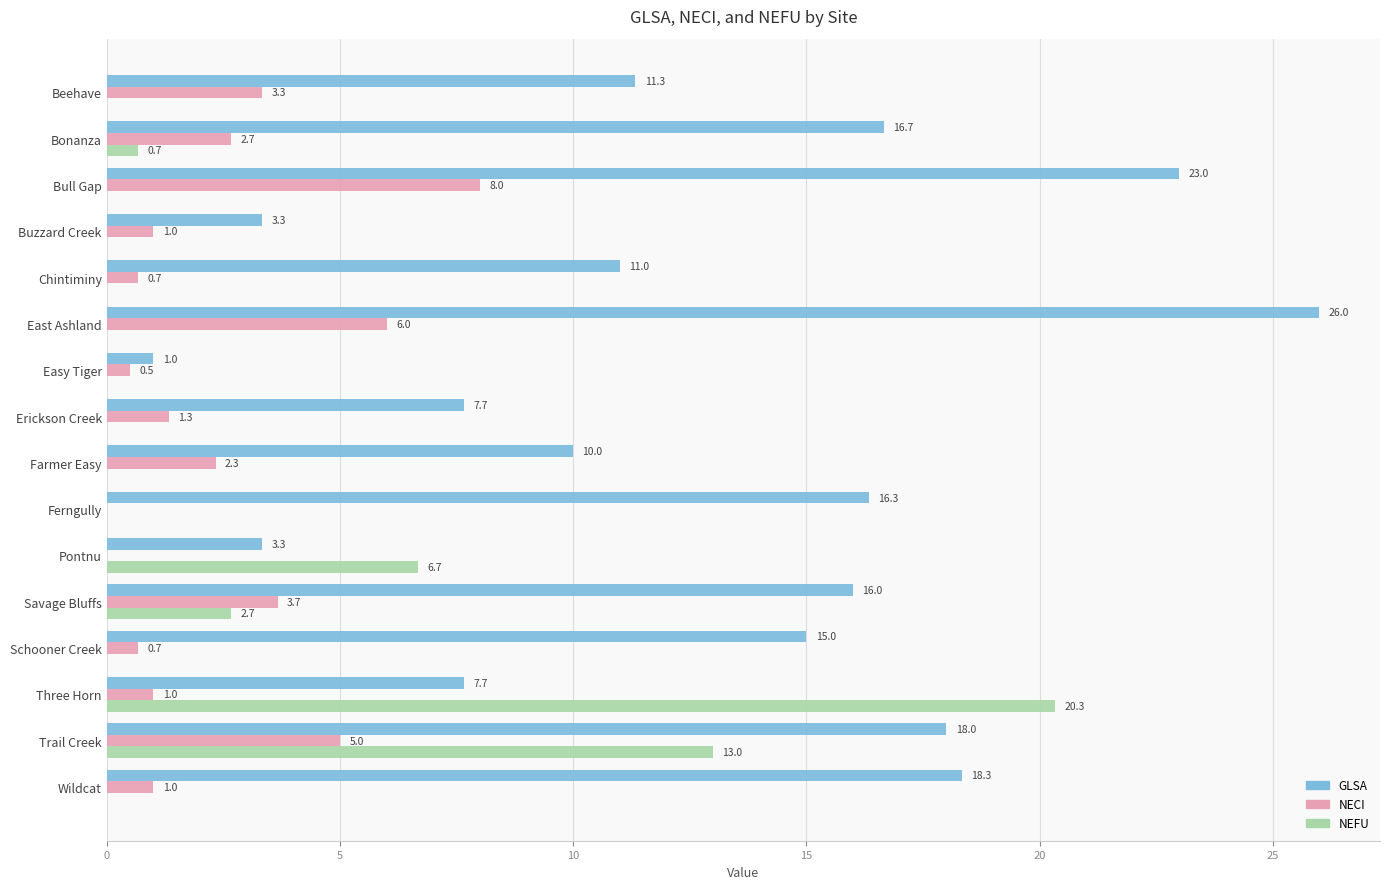

Is it true that NEFU equals 0.0 at Buzzard Creek?

True